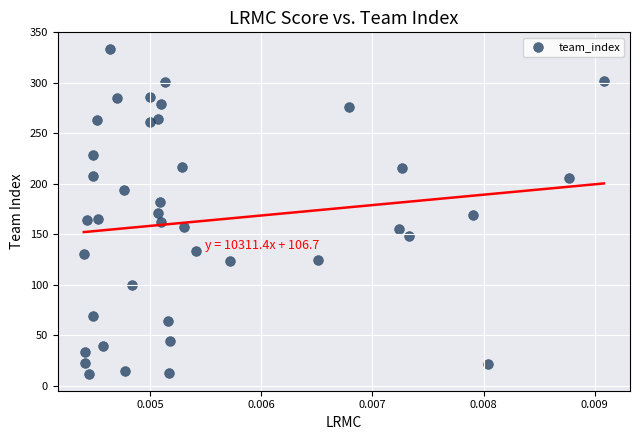

What is the range of Y values (max minus min)?

323